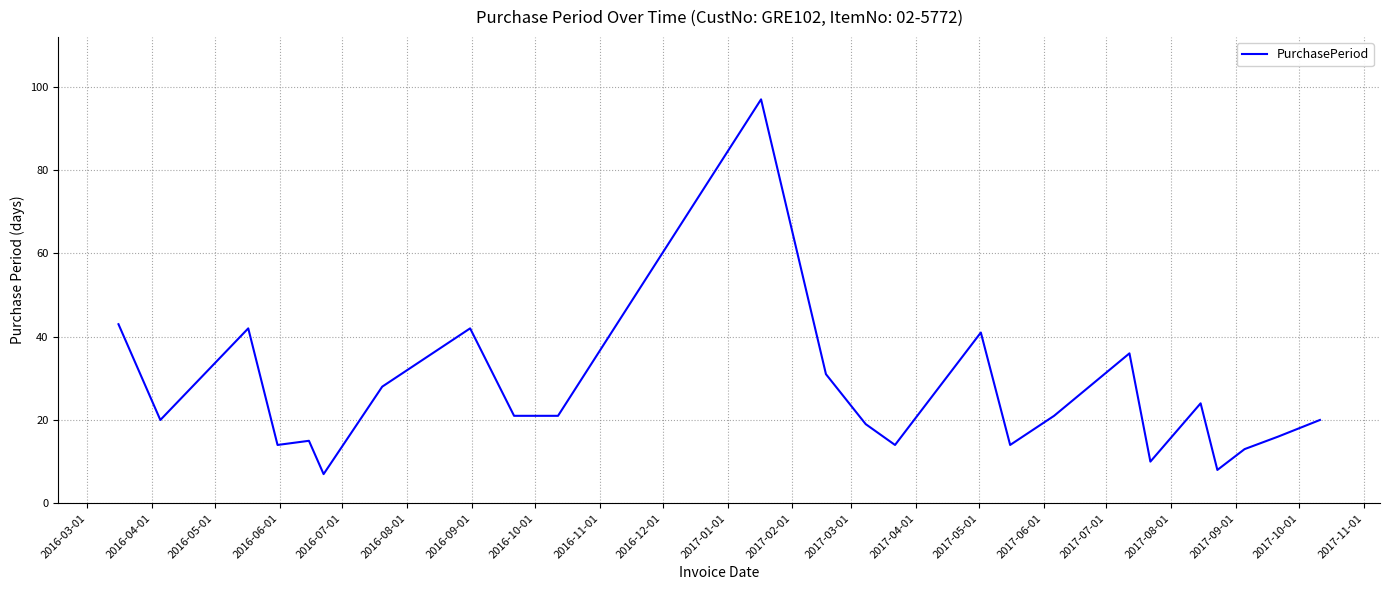

What is the difference between the maximum and minimum values?

90